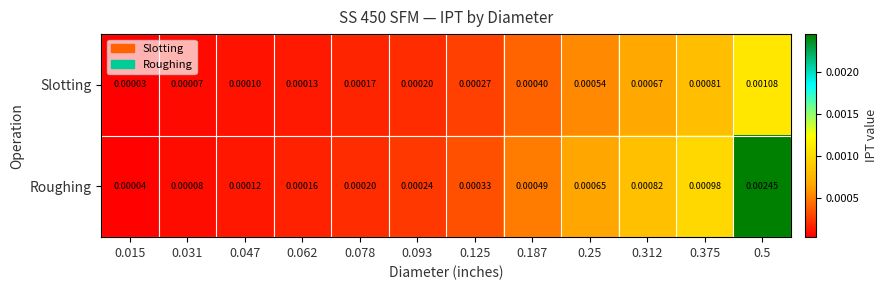

Rank the series by their maximum value, from lowest to highest.

Slotting, Roughing